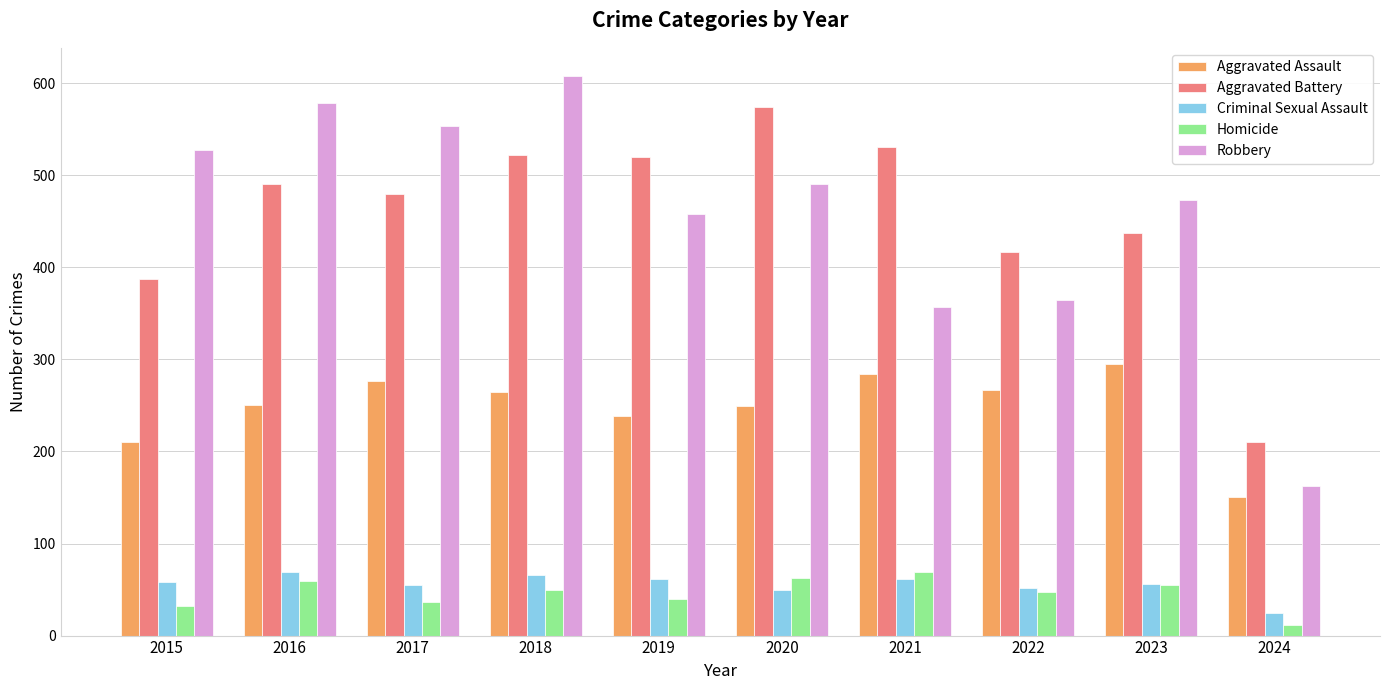

At 2021, list the series in order from smallest to largest.

Criminal Sexual Assault, Homicide, Aggravated Assault, Robbery, Aggravated Battery